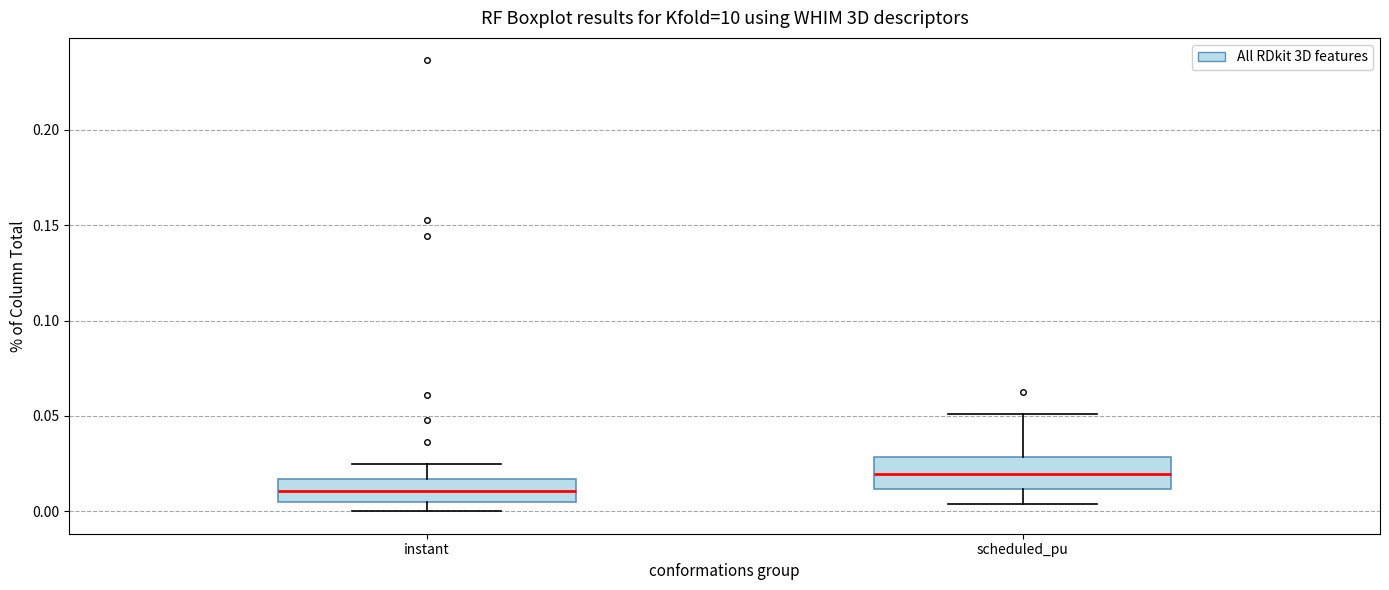

Reading left to right, transcribe this box plot: for each box, give where its median line is, the range the box spans, and where its two whiskers end, as read against the y-axis. The values are not printed on the chart, so give them approximately, as read against the axis.

instant: median 0.010, box 0.005 to 0.015, whiskers 0.000 to 0.025
scheduled_pu: median 0.020, box 0.010 to 0.030, whiskers 0.005 to 0.050